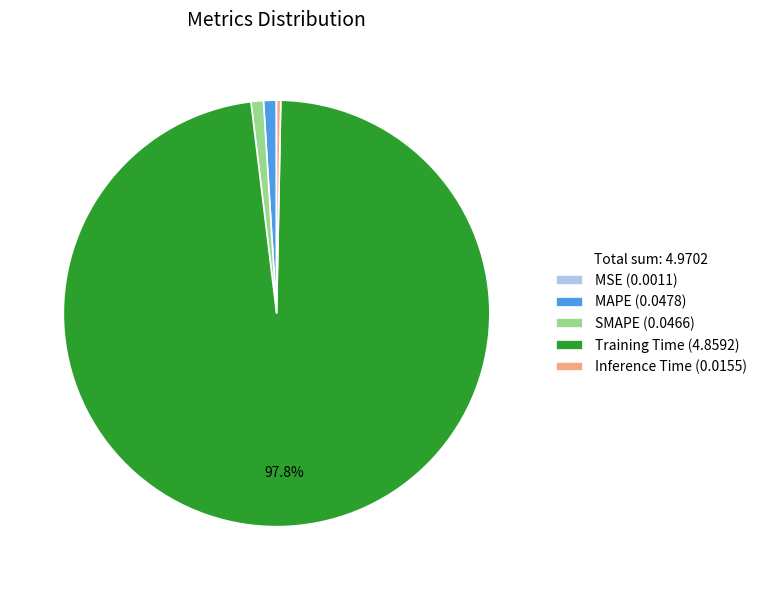

Is Training Time the majority of the pie?

Yes